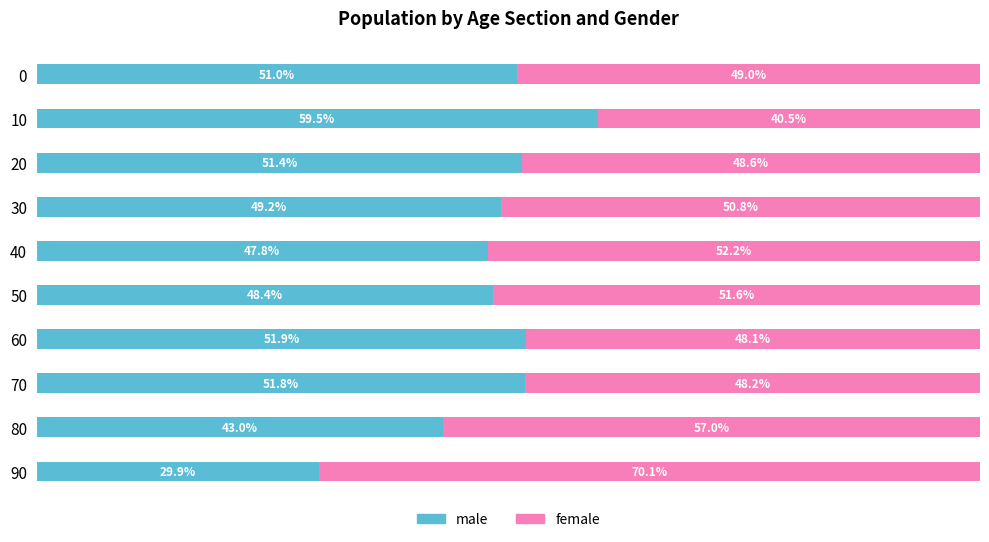

Rank the categories by male value from highest to lowest.

10, 60, 70, 20, 0, 30, 50, 40, 80, 90